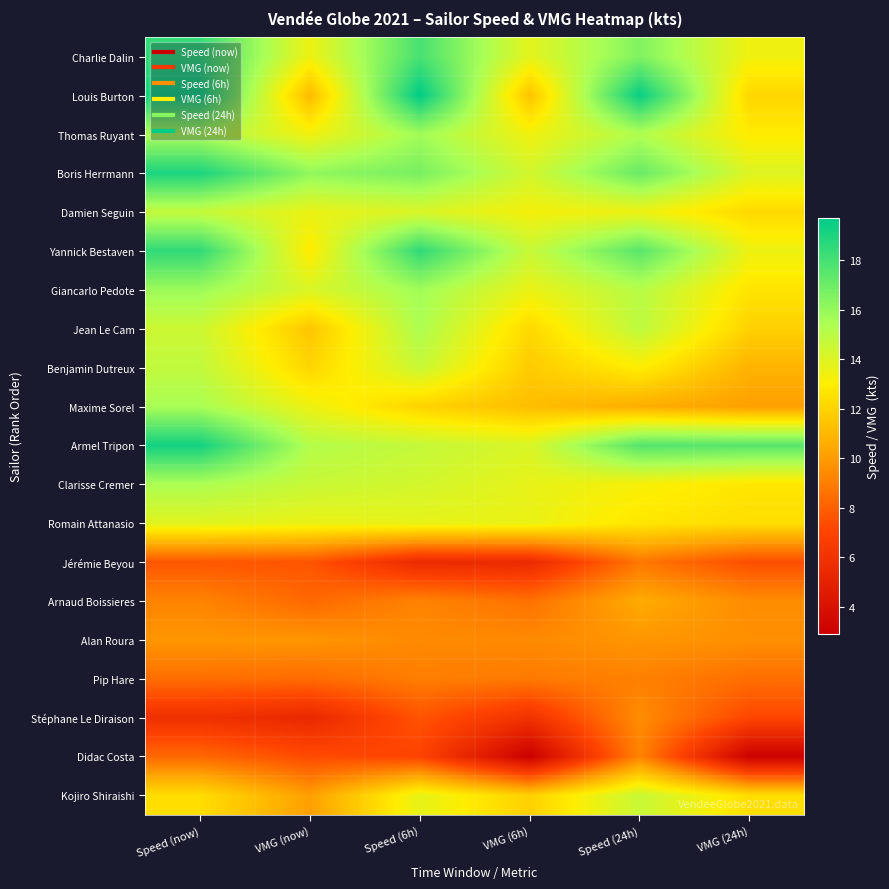

At which category is the sum across all series the highest?

Speed (now)